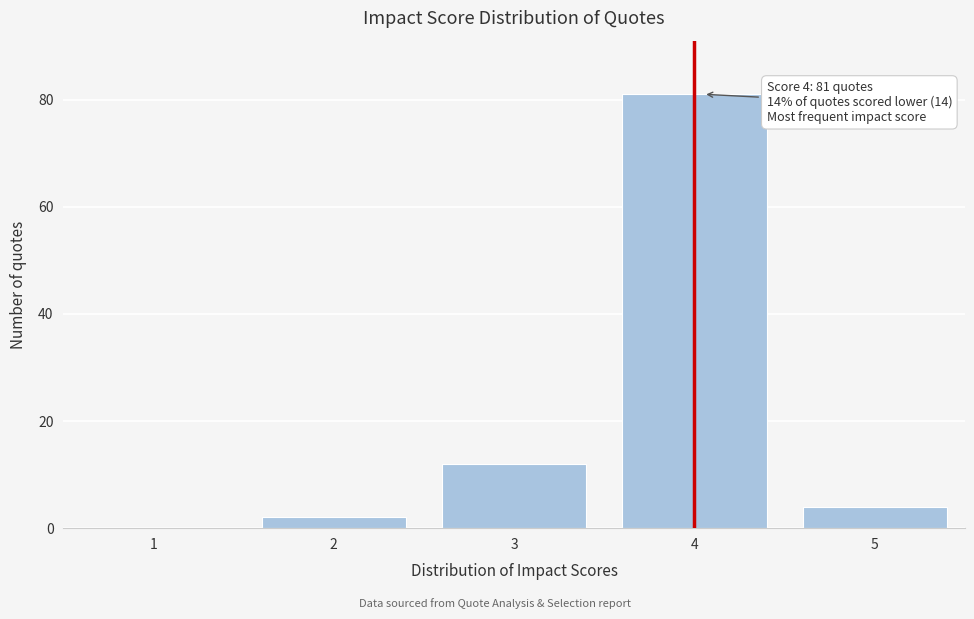

Which range on the x-axis has the tallest bar?

3.5 to 4.5